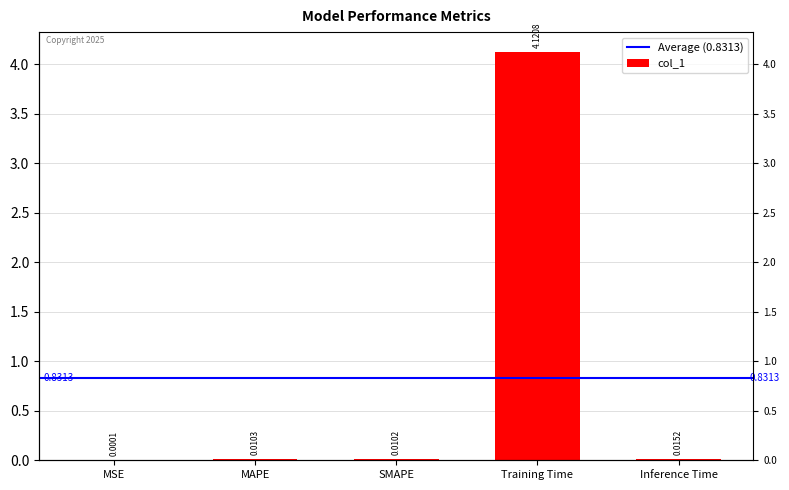

What is the label of the 5th bar from the left?

Inference Time